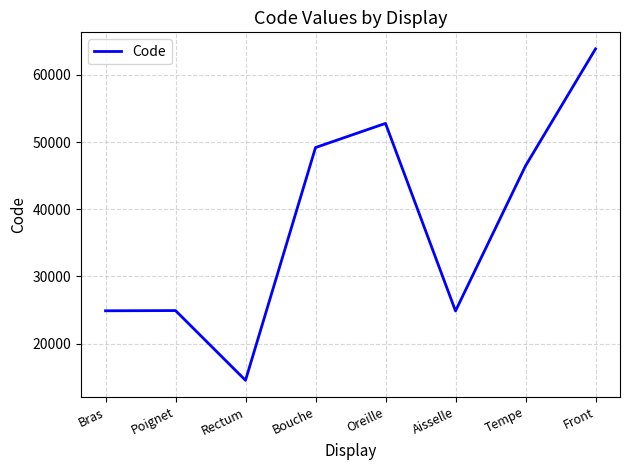

What is the ratio of the value at Bras to the value at Aisselle?

1.0